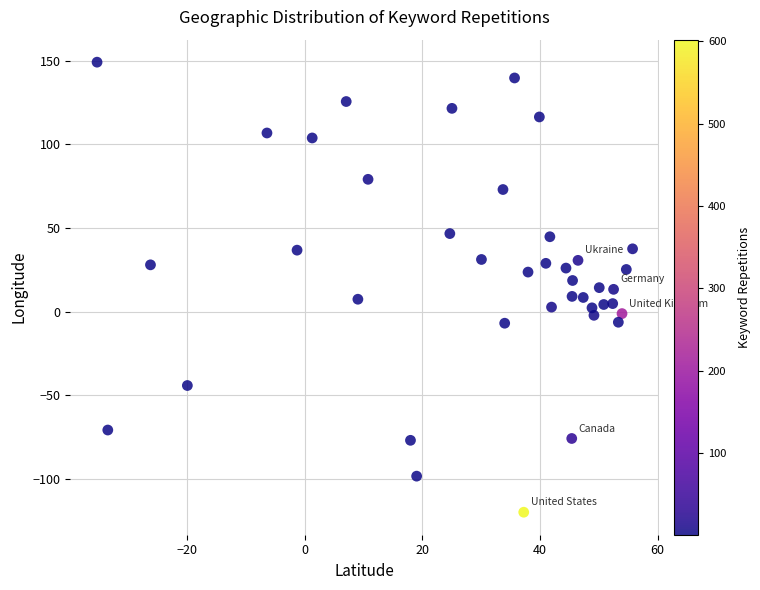

What is the range of X values (max minus min)?

91.0